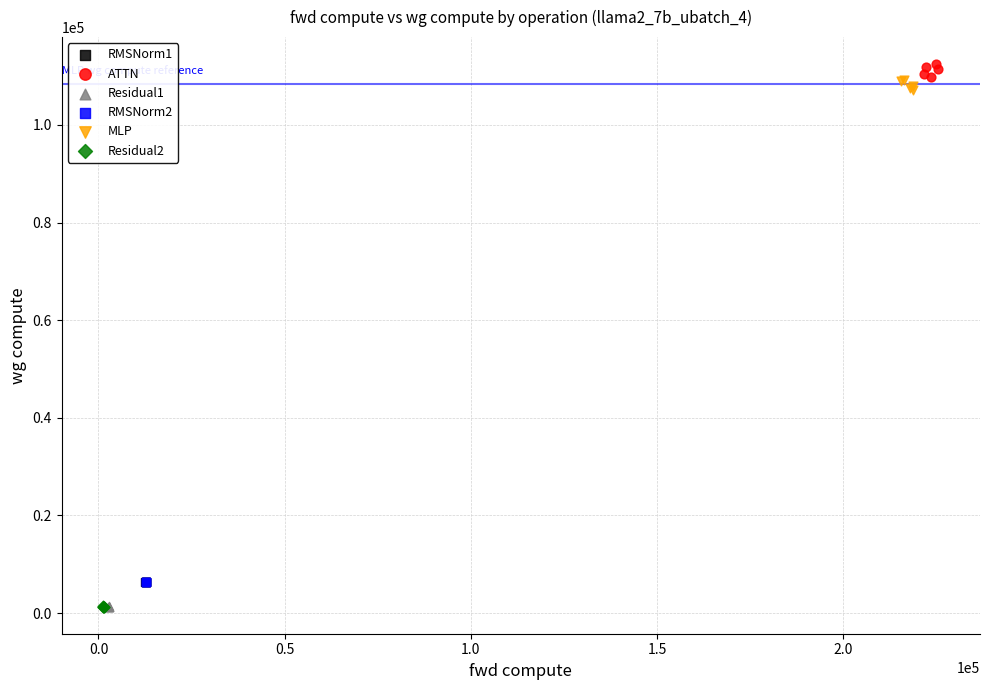

What are all the series names shown in the legend?

RMSNorm1, ATTN, Residual1, RMSNorm2, MLP, Residual2